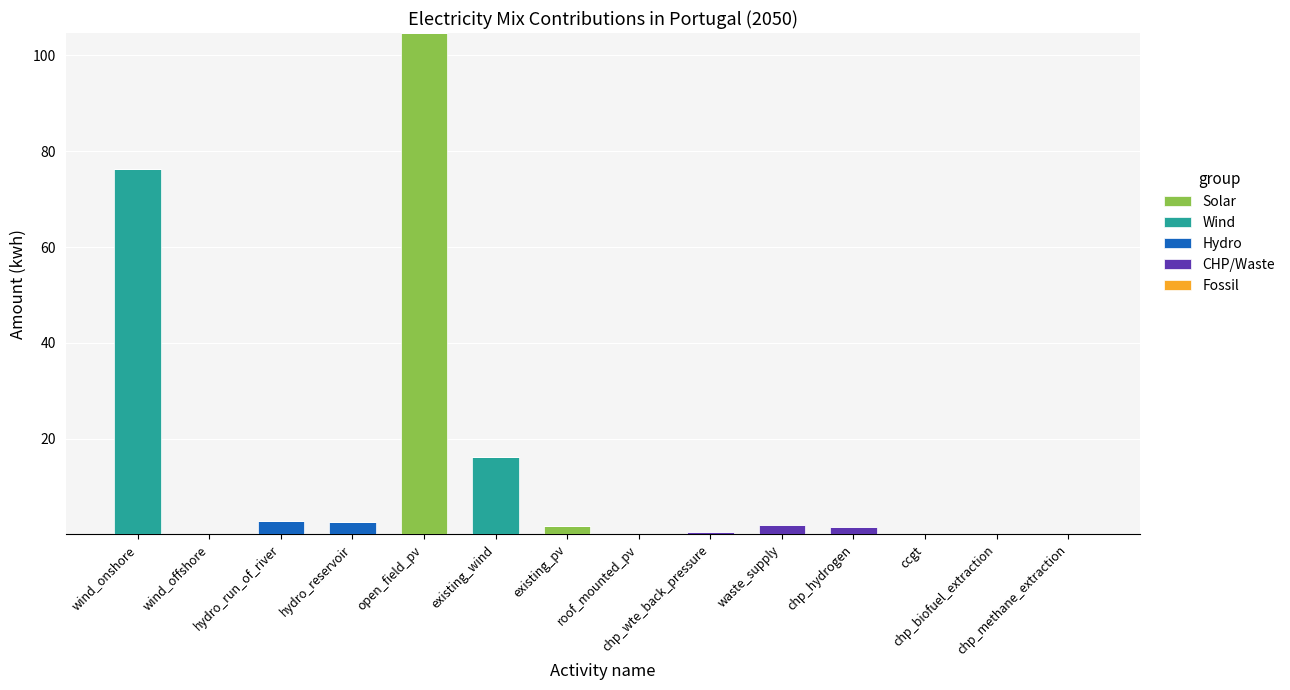

At waste_supply, list the series in order from smallest to largest.

Solar, Wind, Hydro, Fossil, CHP/Waste